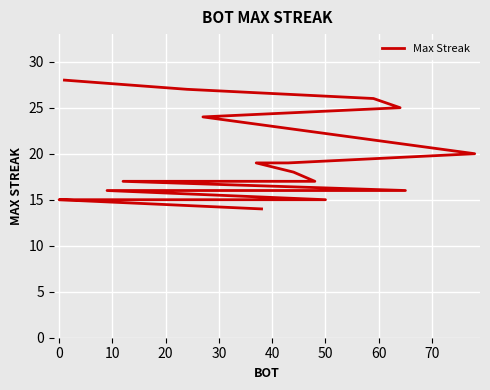

Does the chart display data point markers on the line(s)?

No